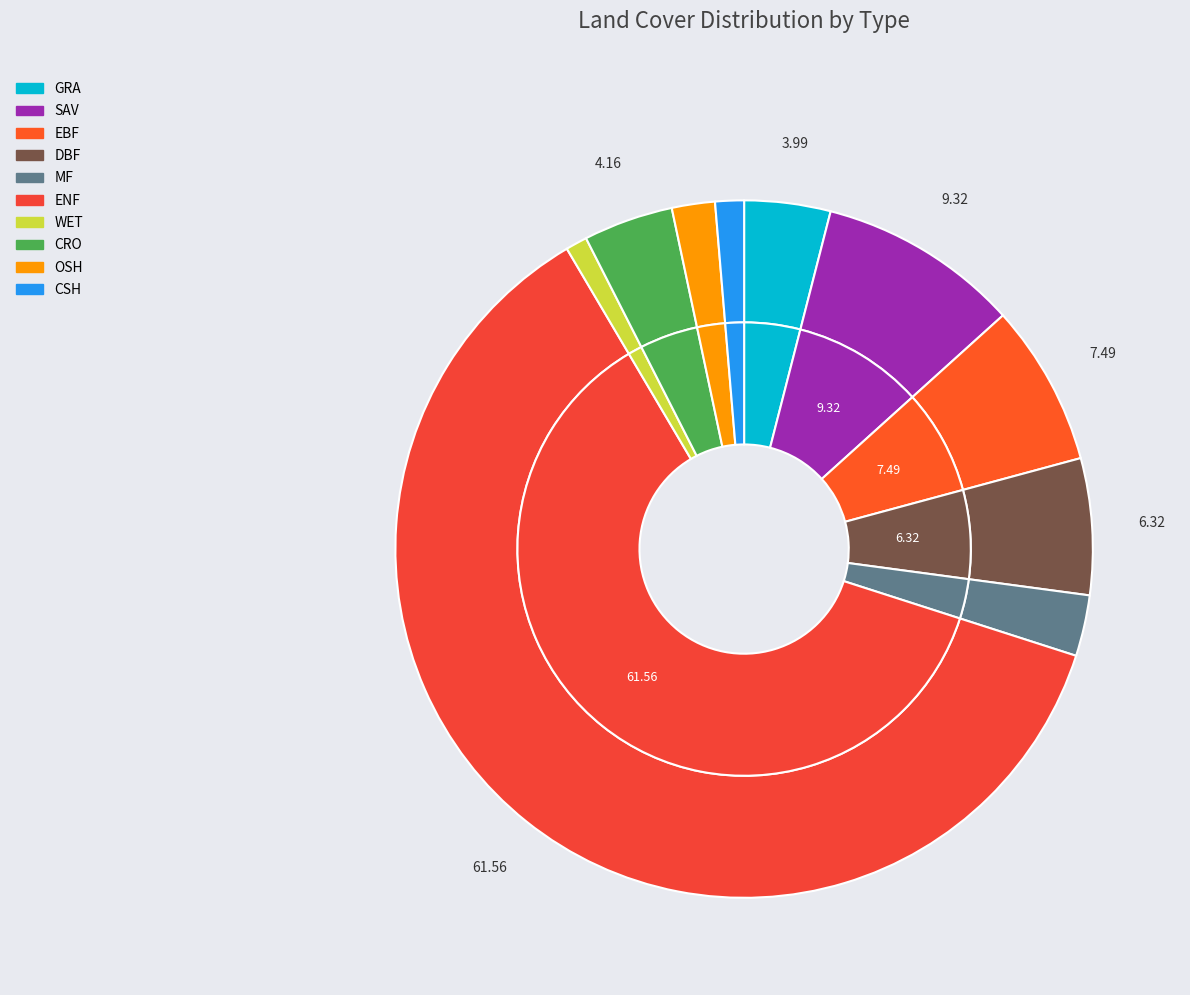

To the nearest percent, what portion does EBF represent?

7%